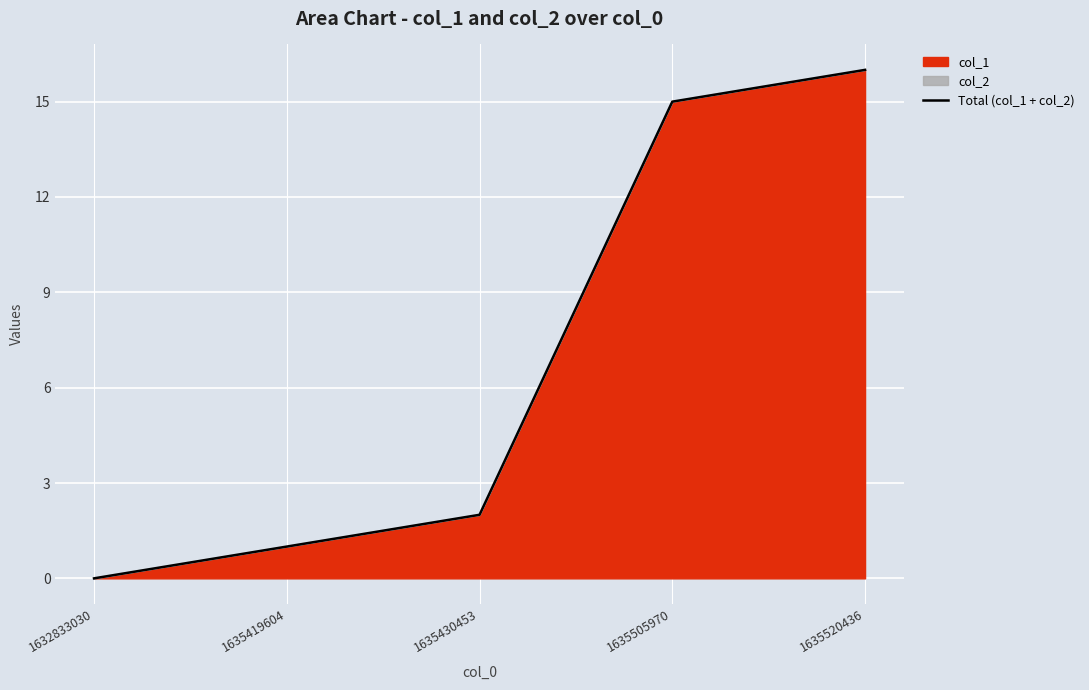

Reading left to right, list all the values displayed in this chart.

0	1	2	15	16